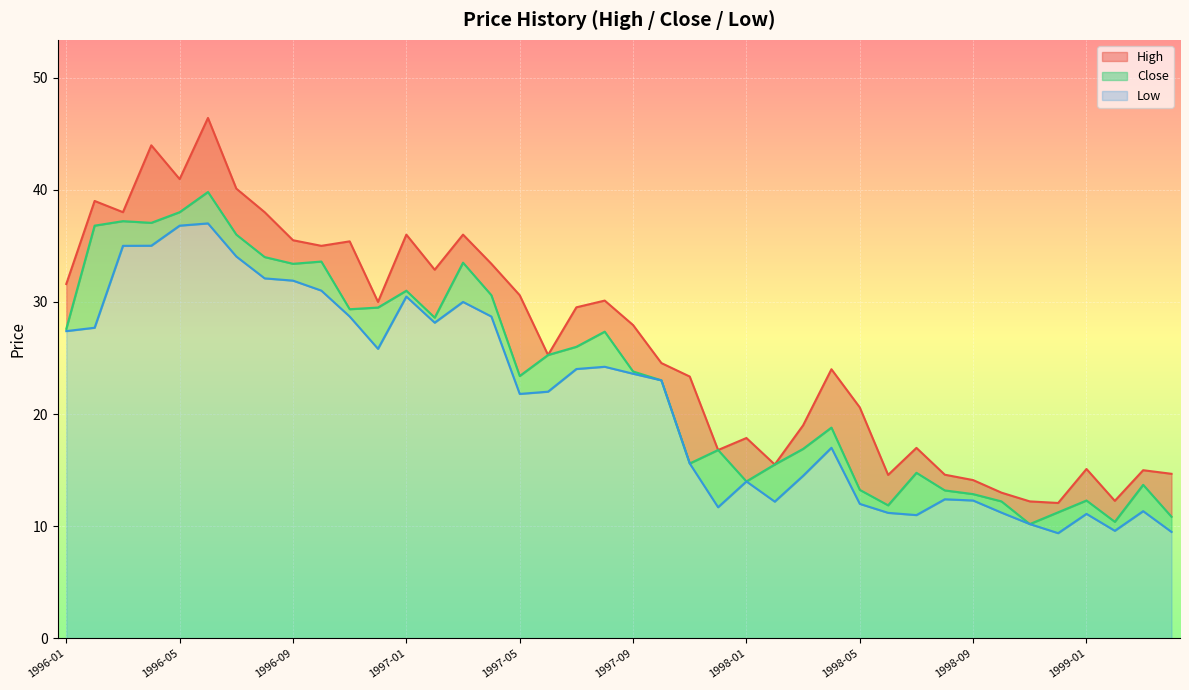

Reading left to right, list all the values displayed in this chart.

Close: 27.6	36.8	37.2	37.0	38.0	39.8	36.0	34.0	33.4	33.6	29.4	29.5	31.0	28.6	33.5	30.6	23.4	25.3	26.0	27.4	23.8	23.0	15.6	16.8	14.0	15.5	16.9	18.8	13.2	11.9	14.8	13.2	12.9	12.2	10.2	11.2	12.3	10.4	13.7	10.9
High: 31.6	39.0	38.0	44.0	41.0	46.4	40.1	38.0	35.5	35.0	35.4	30.0	36.0	32.9	36.0	33.4	30.6	25.3	29.5	30.1	27.9	24.5	23.4	16.8	17.9	15.5	19.0	24.0	20.6	14.6	17.0	14.6	14.1	13.0	12.2	12.1	15.1	12.3	15.0	14.7
Low: 27.4	27.7	35.0	35.0	36.8	37.0	34.0	32.1	31.9	31.0	28.7	25.8	30.5	28.1	30.0	28.7	21.8	22.0	24.0	24.2	23.6	23.0	15.6	11.7	14.0	12.2	14.5	17.0	12.0	11.2	11.0	12.4	12.3	11.2	10.2	9.4	11.1	9.6	11.4	9.5